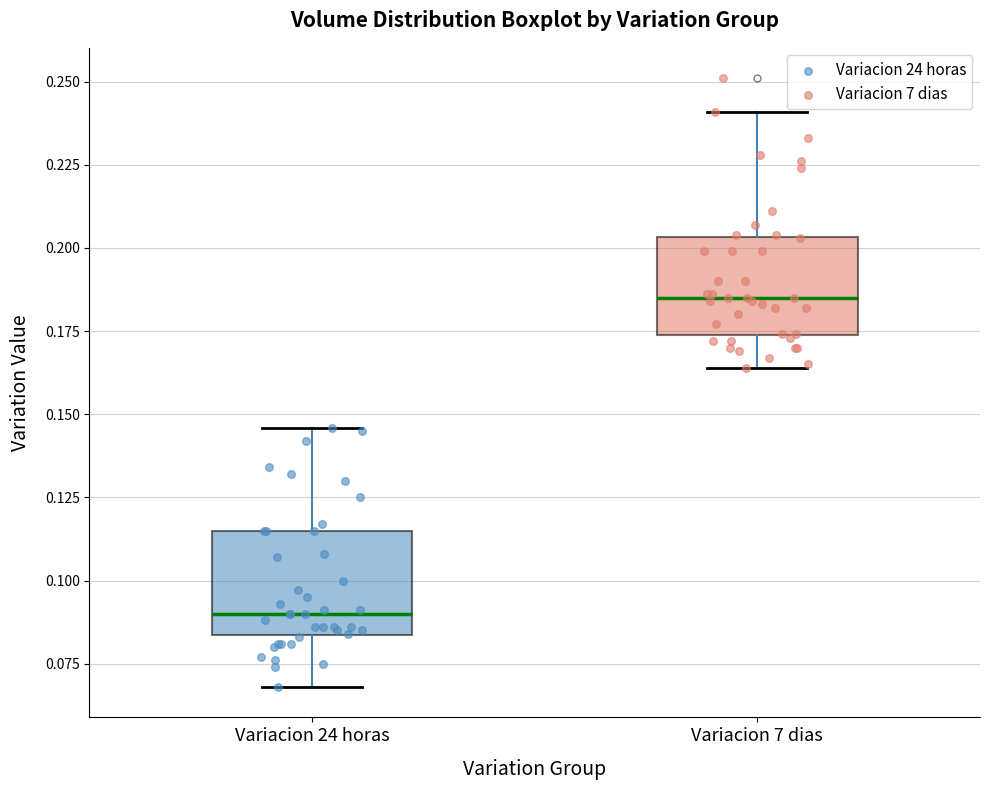

Which box's median line is the lowest?

Variacion 24 horas